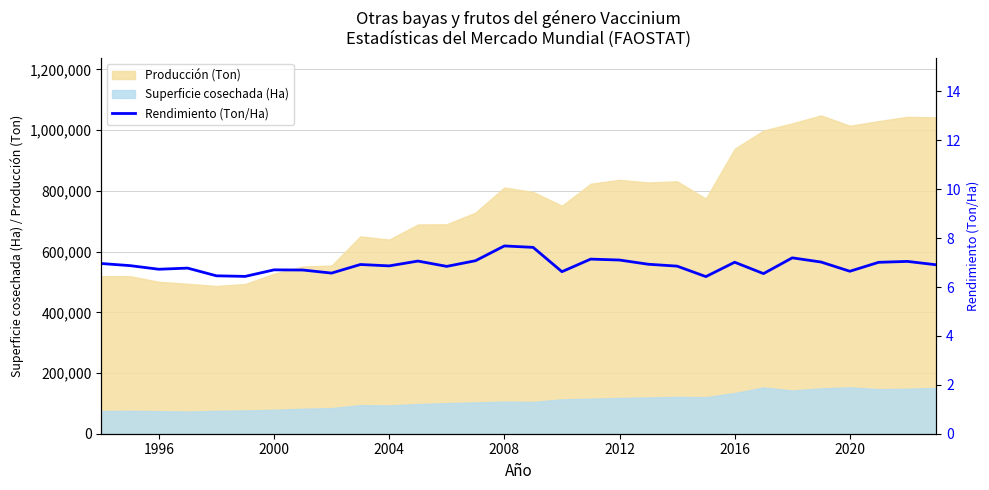

Reading left to right, extract all data points from this chart.

7.0	6.9	6.7	6.8	6.5	6.4	6.7	6.7	6.6	6.9	6.9	7.1	6.8	7.1	7.7	7.6	6.6	7.1	7.1	6.9	6.9	6.4	7.0	6.5	7.2	7.0	6.6	7.0	7.0	6.9